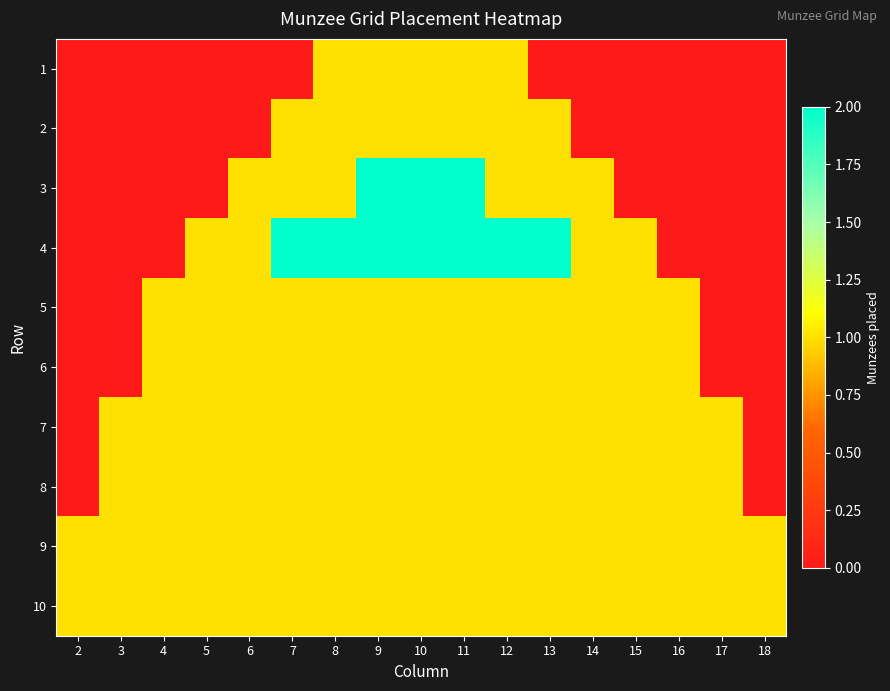

At which category does the chart reach its peak across all series?

9